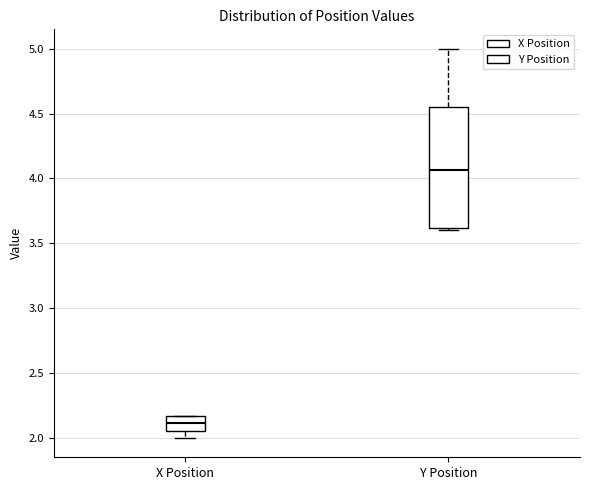

Reading left to right, read every box against the y-axis: the position of its median line, the range the box covers, and the ends of its whiskers. The values are not printed on the chart, so give them approximately, as read against the axis.

X Position: median 2.10, box 2.05 to 2.15, whiskers 2.00 to 2.15
Y Position: median 4.05, box 3.60 to 4.55, whiskers 3.60 to 5.00